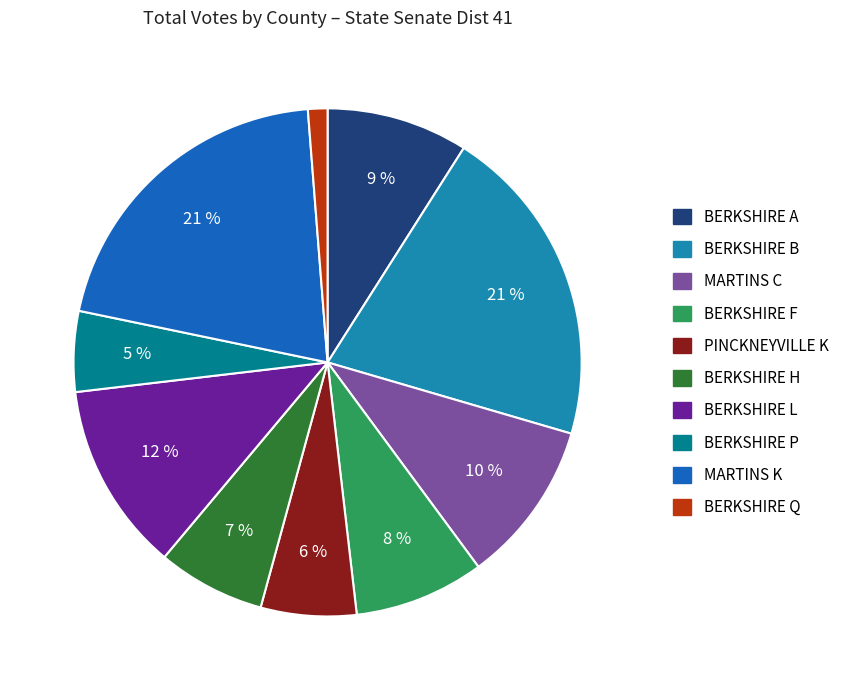

How many slices are in this pie chart?

10